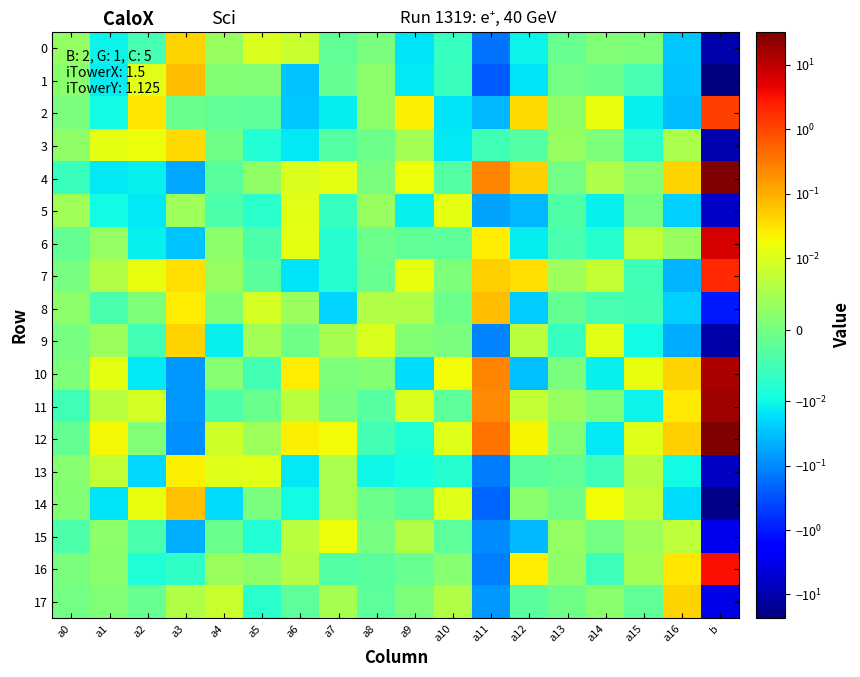

Reading left to right, transcribe all the data shown in this chart.

0: a0=0.0	a1=-0.0	a2=-0.0	a3=0.0	a4=0.0	a5=0.0	a6=0.0	a7=-0.0	a8=0.0	a9=-0.0	a10=-0.0	a11=-0.1	a12=-0.0	a13=-0.0	a14=0.0	a15=0.0	a16=-0.0	b=-10.1
1: a0=0.0	a1=-0.0	a2=0.0	a3=0.1	a4=0.0	a5=0.0	a6=-0.0	a7=-0.0	a8=0.0	a9=-0.0	a10=-0.0	a11=-0.3	a12=-0.0	a13=-0.0	a14=-0.0	a15=-0.0	a16=-0.0	b=-23.5
2: a0=0.0	a1=-0.0	a2=0.0	a3=-0.0	a4=-0.0	a5=-0.0	a6=-0.0	a7=-0.0	a8=0.0	a9=0.0	a10=-0.0	a11=-0.0	a12=0.0	a13=0.0	a14=0.0	a15=-0.0	a16=-0.0	b=1.2
3: a0=0.0	a1=0.0	a2=0.0	a3=0.0	a4=-0.0	a5=-0.0	a6=-0.0	a7=-0.0	a8=-0.0	a9=0.0	a10=-0.0	a11=-0.0	a12=-0.0	a13=0.0	a14=0.0	a15=-0.0	a16=0.0	b=-9.1
4: a0=-0.0	a1=-0.0	a2=-0.0	a3=-0.1	a4=-0.0	a5=0.0	a6=0.0	a7=0.0	a8=0.0	a9=0.0	a10=-0.0	a11=0.3	a12=0.0	a13=-0.0	a14=0.0	a15=0.0	a16=0.0	b=32.5
5: a0=0.0	a1=-0.0	a2=-0.0	a3=0.0	a4=-0.0	a5=-0.0	a6=0.0	a7=-0.0	a8=0.0	a9=-0.0	a10=0.0	a11=-0.1	a12=-0.0	a13=-0.0	a14=-0.0	a15=-0.0	a16=-0.0	b=-6.1
6: a0=-0.0	a1=0.0	a2=-0.0	a3=-0.0	a4=0.0	a5=-0.0	a6=0.0	a7=-0.0	a8=-0.0	a9=-0.0	a10=-0.0	a11=0.0	a12=-0.0	a13=-0.0	a14=-0.0	a15=0.0	a16=0.0	b=6.8
7: a0=0.0	a1=0.0	a2=0.0	a3=0.0	a4=0.0	a5=-0.0	a6=-0.0	a7=-0.0	a8=-0.0	a9=0.0	a10=0.0	a11=0.0	a12=0.0	a13=0.0	a14=0.0	a15=-0.0	a16=-0.0	b=2.0
8: a0=0.0	a1=-0.0	a2=0.0	a3=0.0	a4=0.0	a5=0.0	a6=0.0	a7=-0.0	a8=0.0	a9=0.0	a10=-0.0	a11=0.1	a12=-0.0	a13=-0.0	a14=-0.0	a15=-0.0	a16=-0.0	b=-1.0
9: a0=0.0	a1=0.0	a2=-0.0	a3=0.0	a4=-0.0	a5=0.0	a6=-0.0	a7=0.0	a8=0.0	a9=0.0	a10=0.0	a11=-0.1	a12=0.0	a13=-0.0	a14=0.0	a15=-0.0	a16=-0.0	b=-10.7
10: a0=0.0	a1=0.0	a2=-0.0	a3=-0.1	a4=0.0	a5=-0.0	a6=0.0	a7=0.0	a8=0.0	a9=-0.0	a10=0.0	a11=0.2	a12=-0.0	a13=0.0	a14=-0.0	a15=0.0	a16=0.0	b=13.8
11: a0=-0.0	a1=0.0	a2=0.0	a3=-0.1	a4=-0.0	a5=-0.0	a6=0.0	a7=0.0	a8=-0.0	a9=0.0	a10=-0.0	a11=0.2	a12=0.0	a13=0.0	a14=0.0	a15=-0.0	a16=0.0	b=18.1
12: a0=-0.0	a1=0.0	a2=0.0	a3=-0.1	a4=0.0	a5=0.0	a6=0.0	a7=0.0	a8=-0.0	a9=-0.0	a10=0.0	a11=0.4	a12=0.0	a13=0.0	a14=-0.0	a15=0.0	a16=0.0	b=31.8
13: a0=0.0	a1=0.0	a2=-0.0	a3=0.0	a4=0.0	a5=0.0	a6=-0.0	a7=0.0	a8=-0.0	a9=-0.0	a10=-0.0	a11=-0.1	a12=-0.0	a13=-0.0	a14=-0.0	a15=0.0	a16=-0.0	b=-6.7
14: a0=0.0	a1=-0.0	a2=0.0	a3=0.1	a4=-0.0	a5=0.0	a6=-0.0	a7=0.0	a8=-0.0	a9=-0.0	a10=0.0	a11=-0.2	a12=0.0	a13=-0.0	a14=0.0	a15=0.0	a16=-0.0	b=-18.8
15: a0=-0.0	a1=0.0	a2=-0.0	a3=-0.0	a4=-0.0	a5=-0.0	a6=0.0	a7=0.0	a8=0.0	a9=0.0	a10=-0.0	a11=-0.1	a12=-0.0	a13=0.0	a14=-0.0	a15=0.0	a16=0.0	b=-2.9
16: a0=0.0	a1=0.0	a2=-0.0	a3=-0.0	a4=0.0	a5=0.0	a6=0.0	a7=-0.0	a8=-0.0	a9=-0.0	a10=0.0	a11=-0.1	a12=0.0	a13=0.0	a14=-0.0	a15=0.0	a16=0.0	b=3.3
17: a0=-0.0	a1=0.0	a2=-0.0	a3=0.0	a4=0.0	a5=-0.0	a6=-0.0	a7=0.0	a8=-0.0	a9=0.0	a10=0.0	a11=-0.1	a12=-0.0	a13=-0.0	a14=0.0	a15=-0.0	a16=0.0	b=-3.5